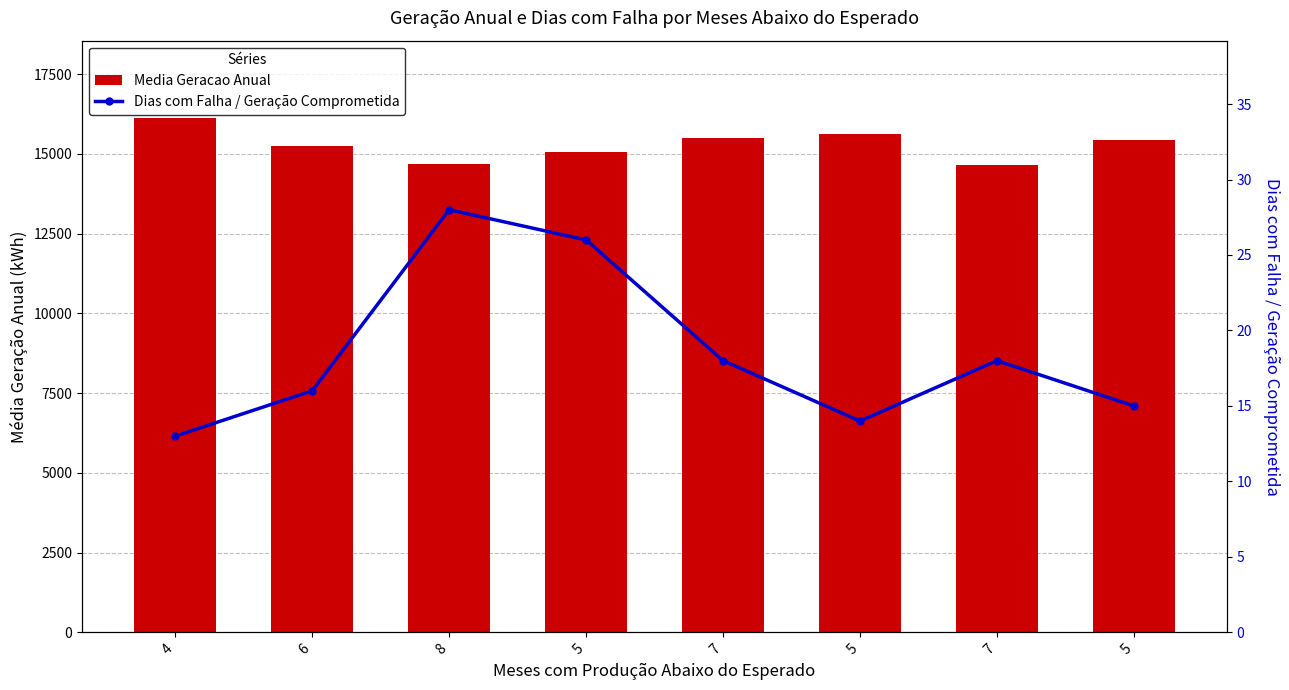

What is the sum of all Media Geracao Anual values?

122357.4